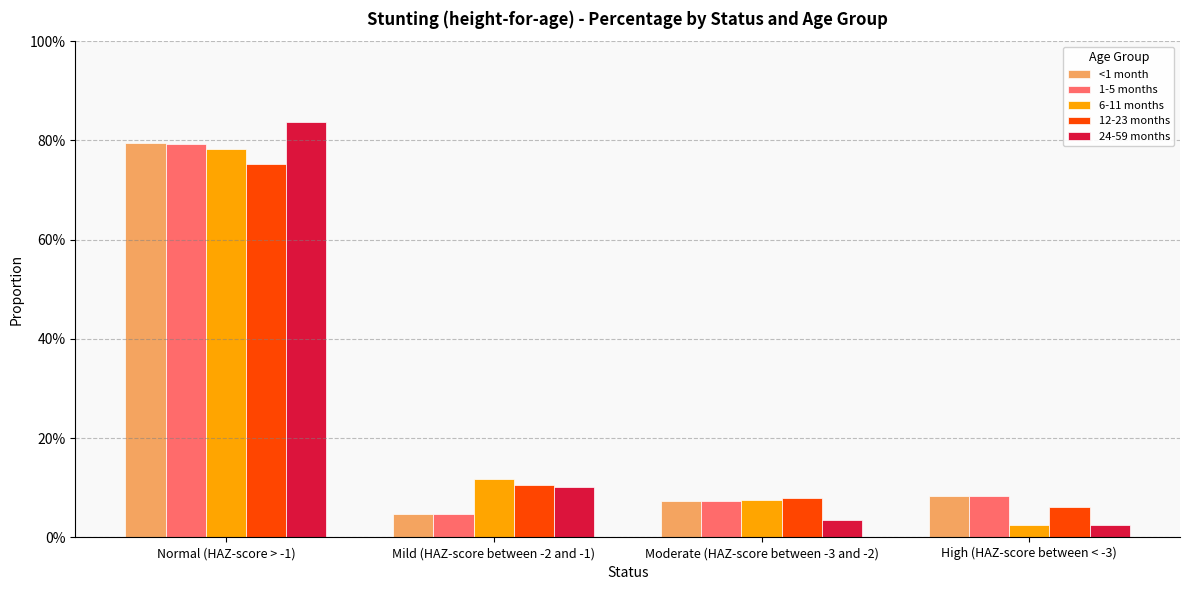

List the labels in order of <1 month value, largest first.

Normal (HAZ-score > -1), High (HAZ-score between < -3), Moderate (HAZ-score between -3 and -2), Mild (HAZ-score between -2 and -1)